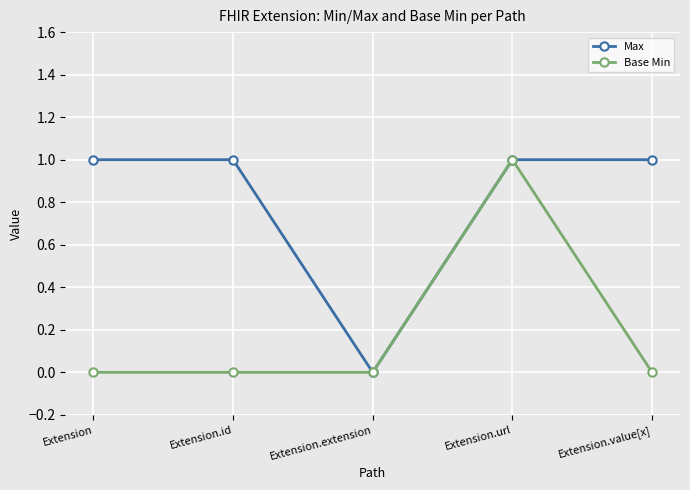

Rank the series by their average value, from lowest to highest.

Base Min, Max